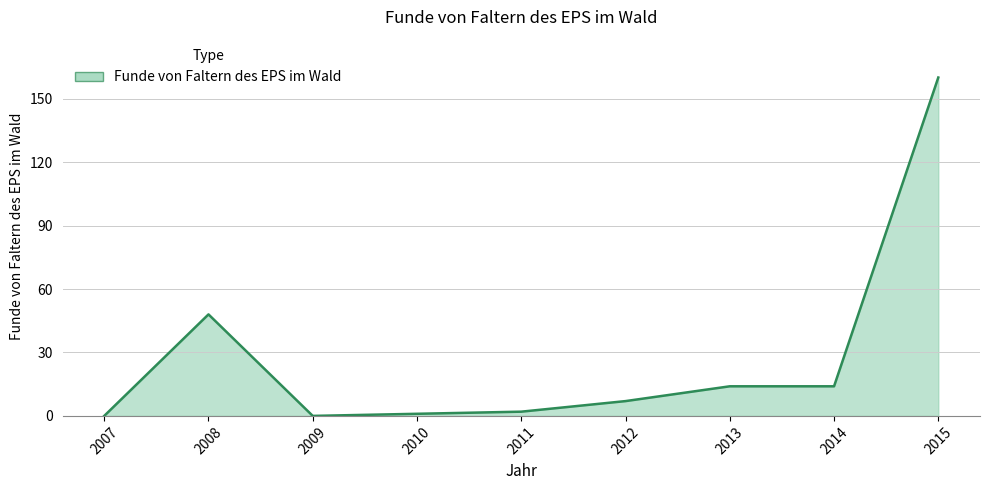

What is the change in value from 2011 to 2015?

+158